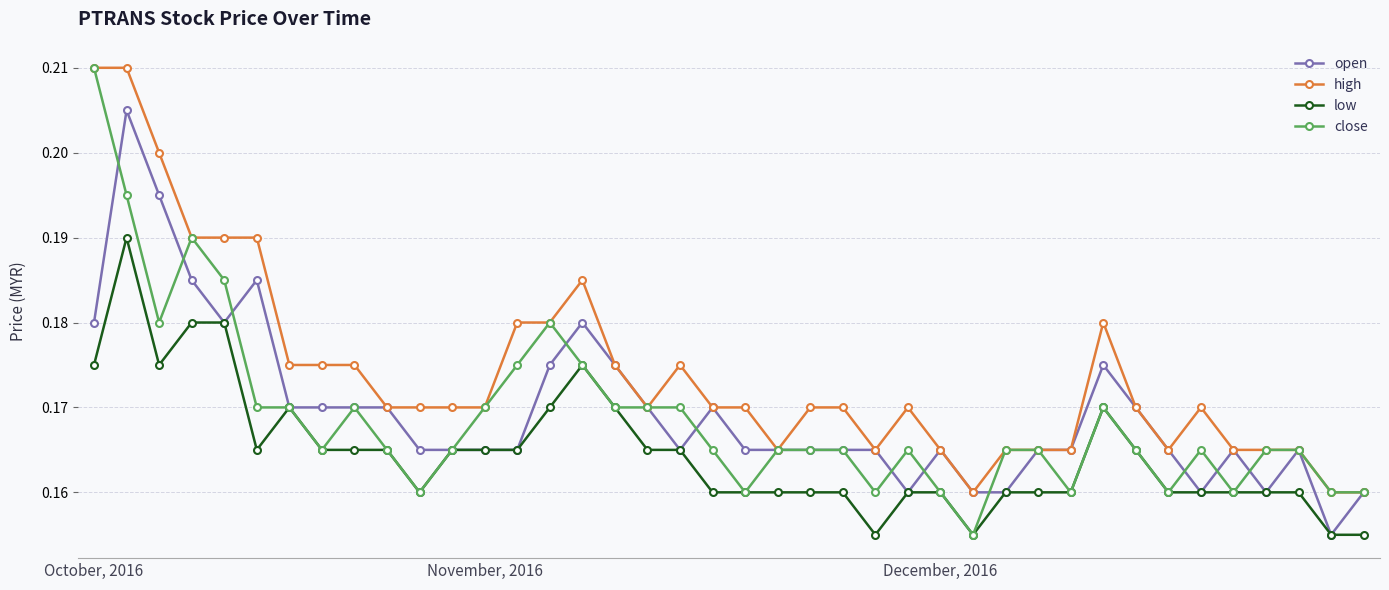

What is the sum of all open values?

6.8